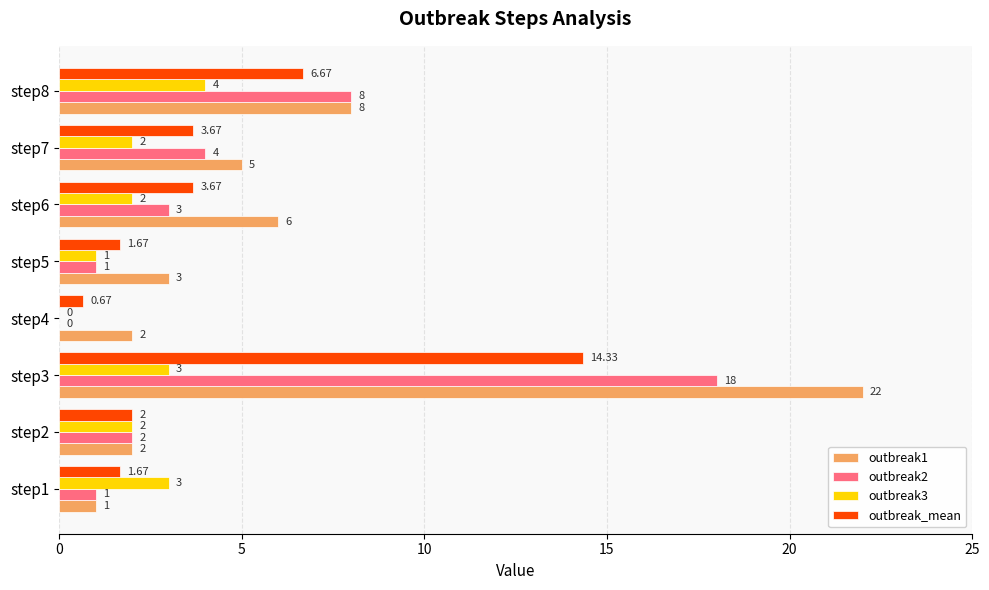

Which series changed the most between step2 and step7?

outbreak1